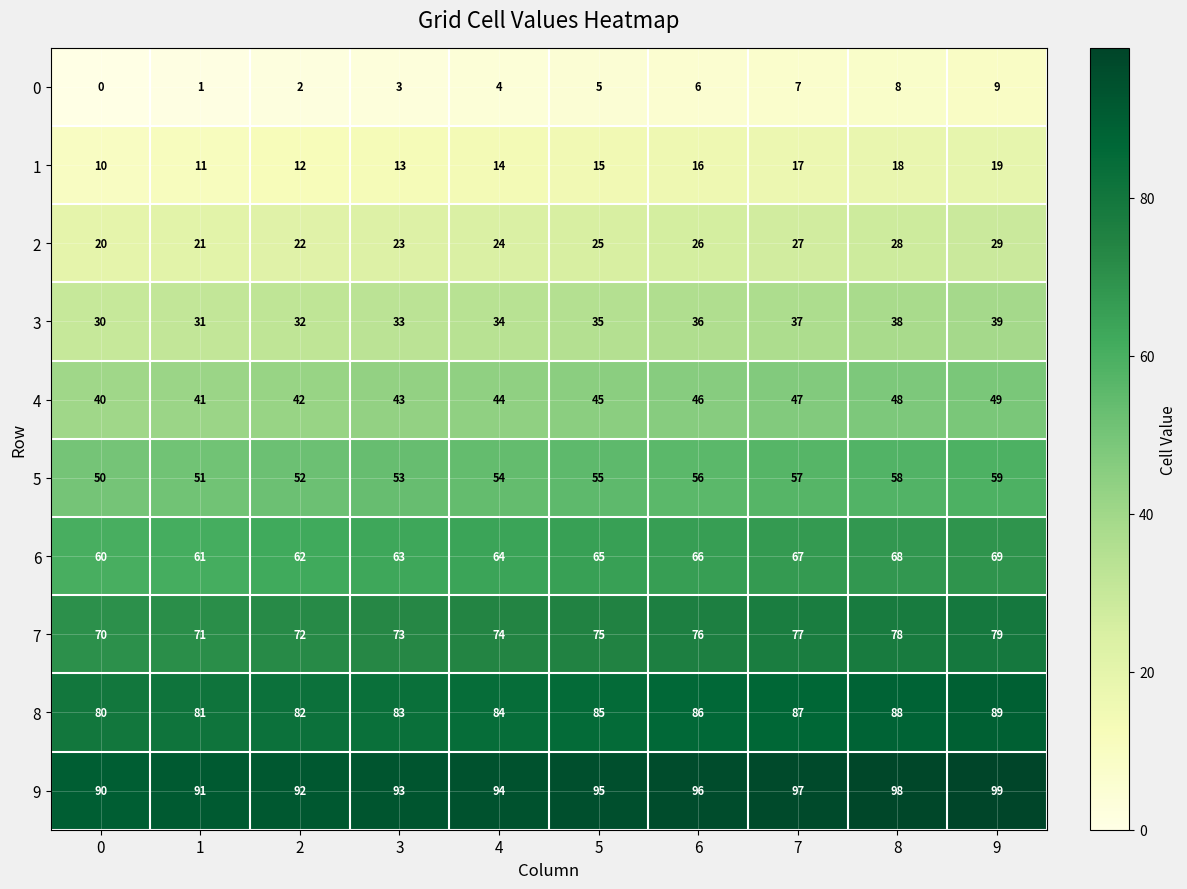

Count the number of data series in this chart.

10